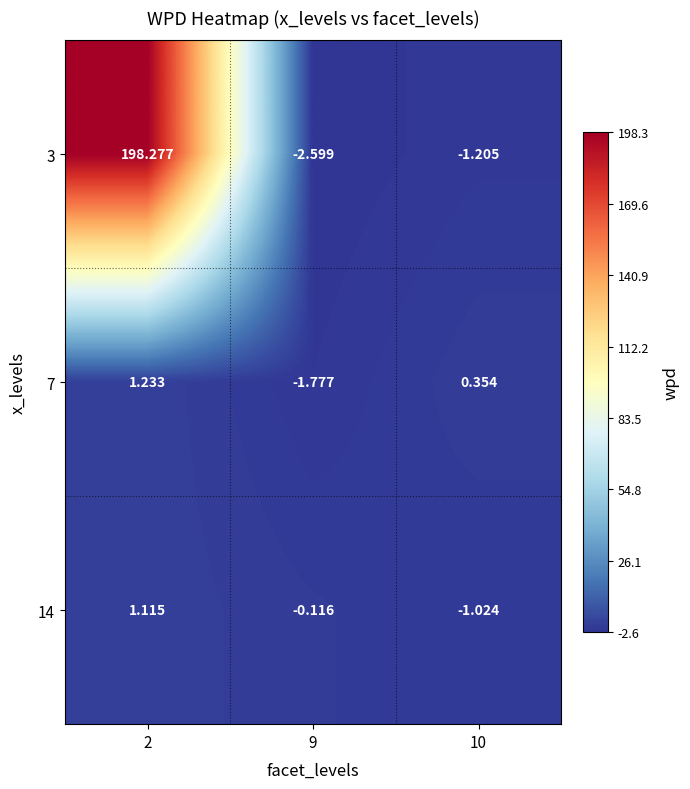

Is the value of 14 at 9 greater than the value of 7 at 10?

No